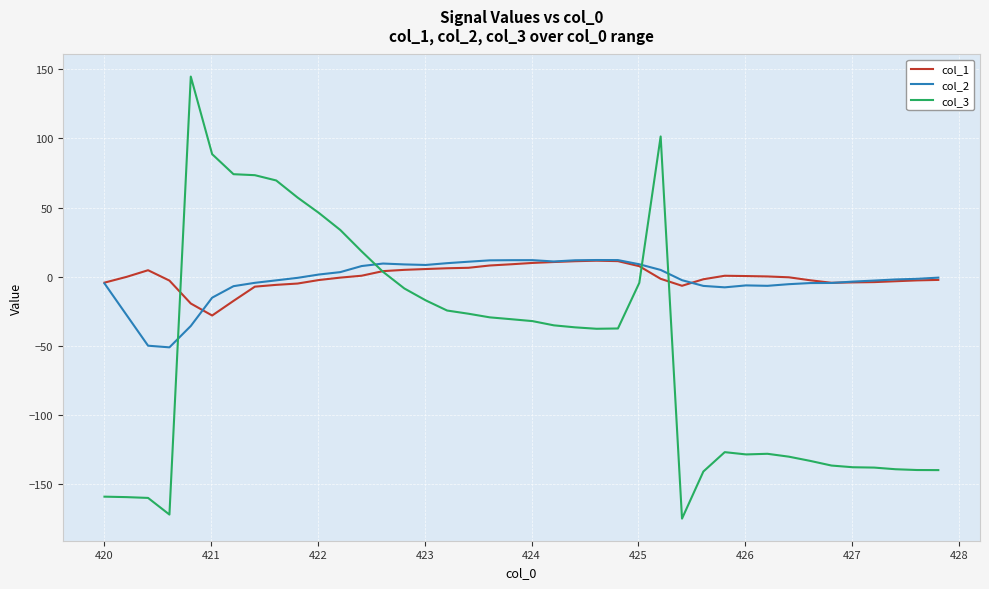

What is the maximum value for col_1?

11.6